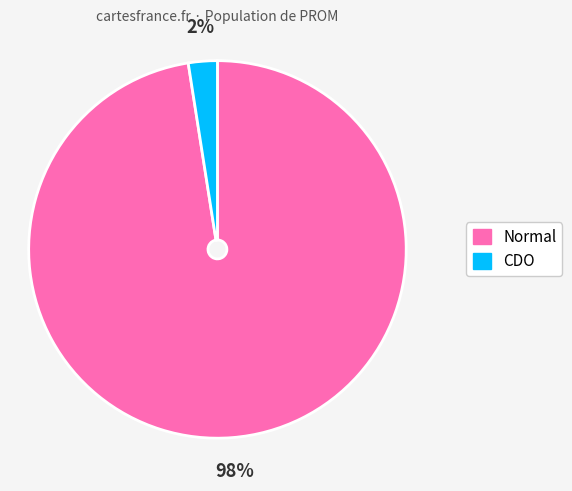

What is the largest slice in the pie chart?

Normal